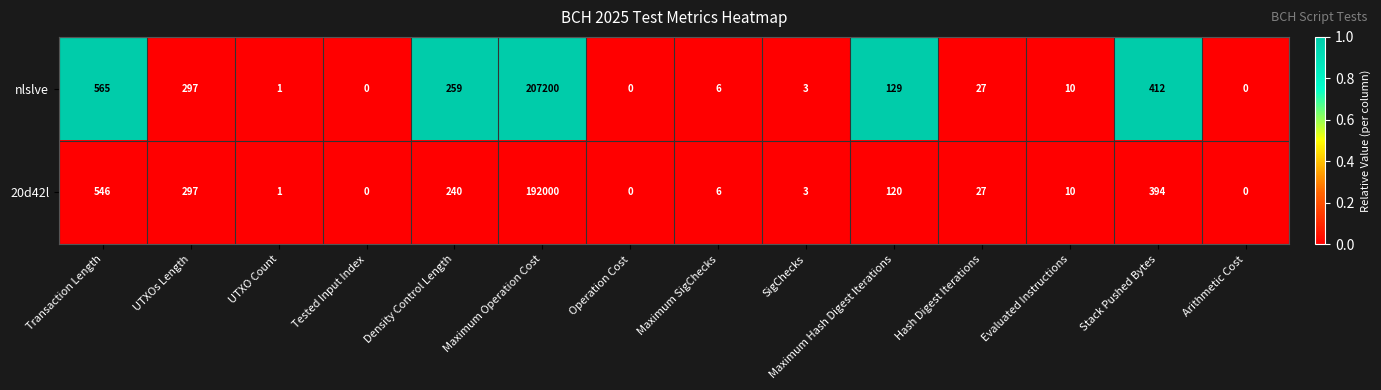

List the series in order of their overall mean, highest first.

nlslve, 20d42l